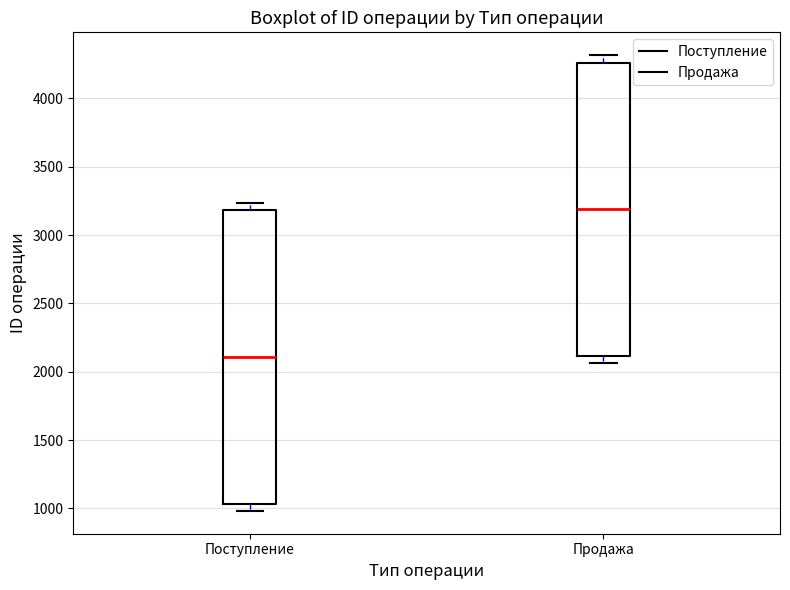

Reading left to right, read every box against the y-axis: the position of its median line, the range the box covers, and the ends of its whiskers. The values are not printed on the chart, so give them approximately, as read against the axis.

Поступление: median 2100, box 1050 to 3200, whiskers 1000 to 3250
Продажа: median 3200, box 2100 to 4250, whiskers 2050 to 4300